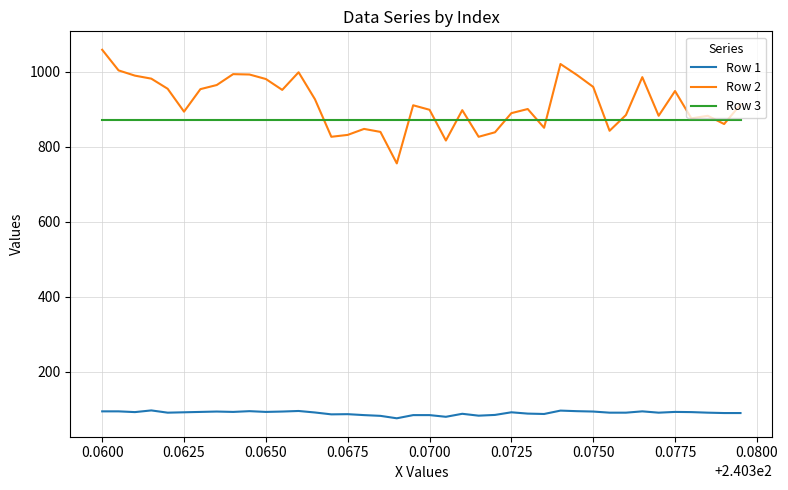

True or false: Row 2 and Row 1 intersect in this chart.

False